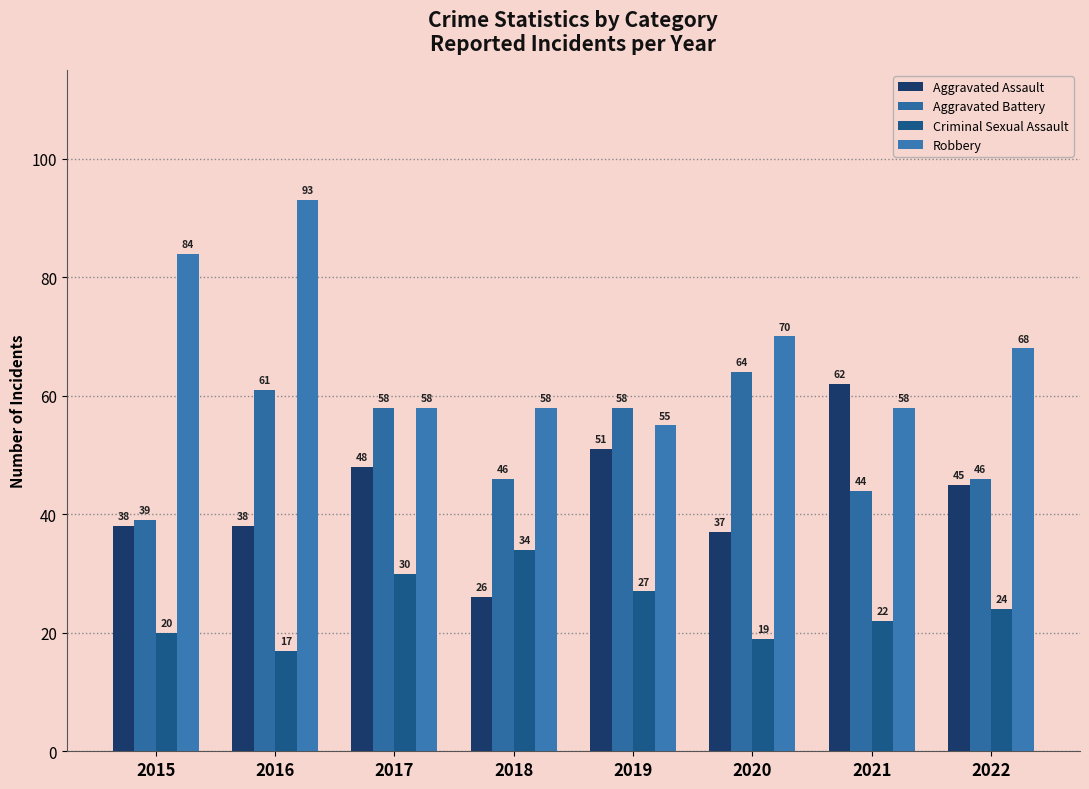

At how many categories does at least one series exceed 19?

8